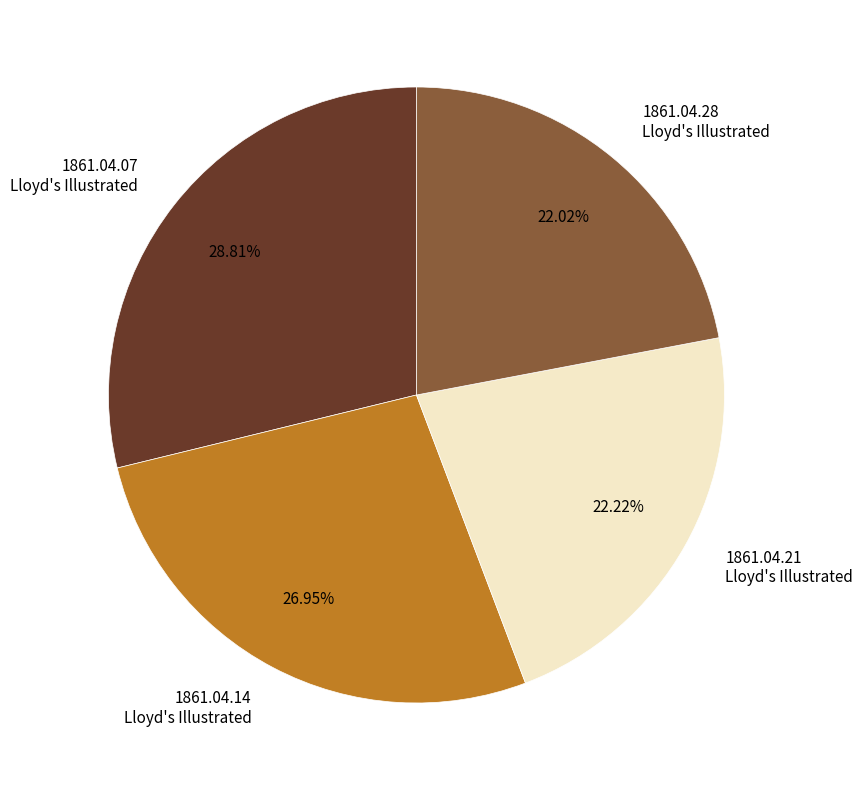

Is there a majority slice in this chart?

No